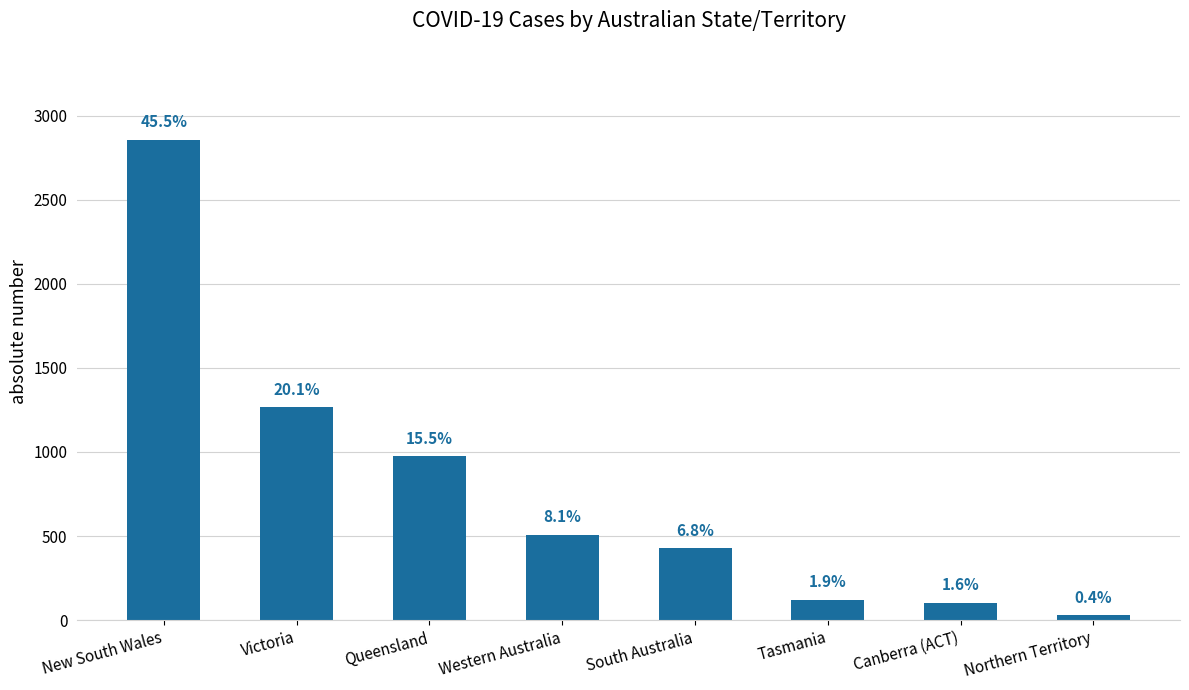

What is the maximum value shown in the chart?

2857